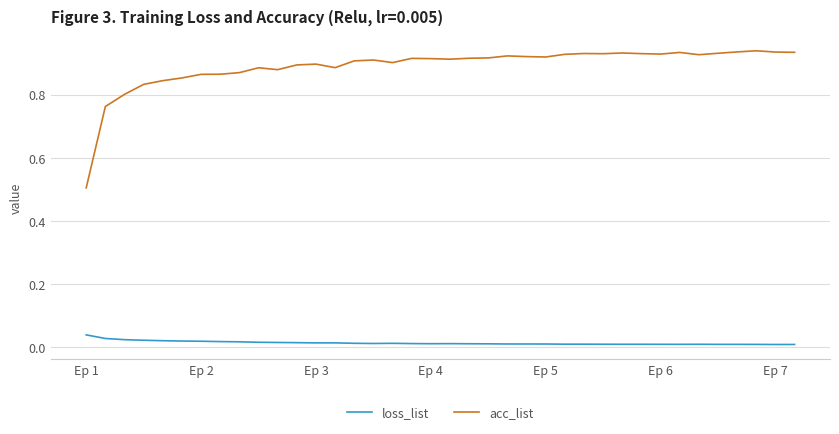

Which series has the widest spread of values?

acc_list